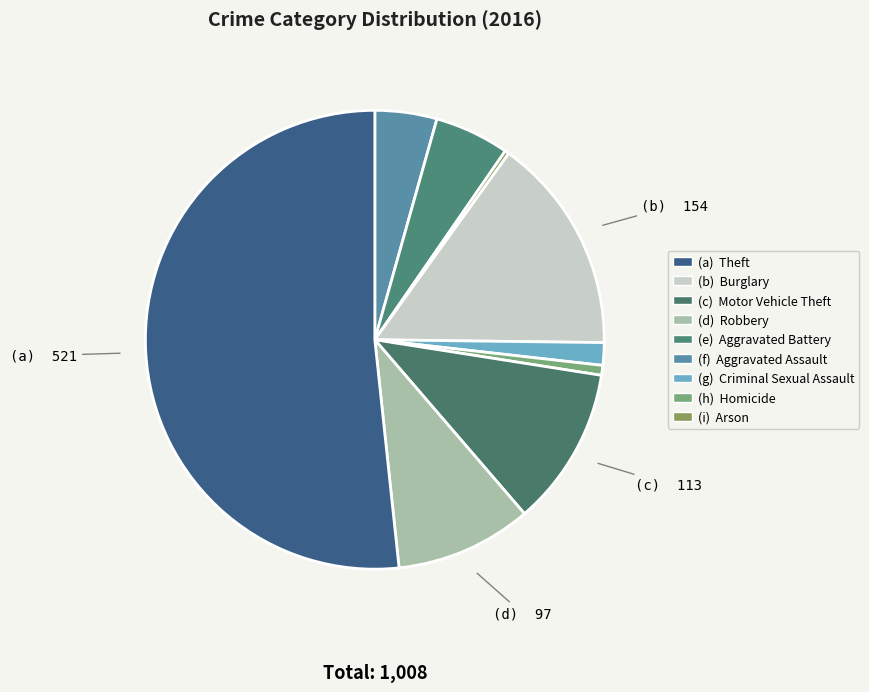

Count the number of slices in the pie.

9